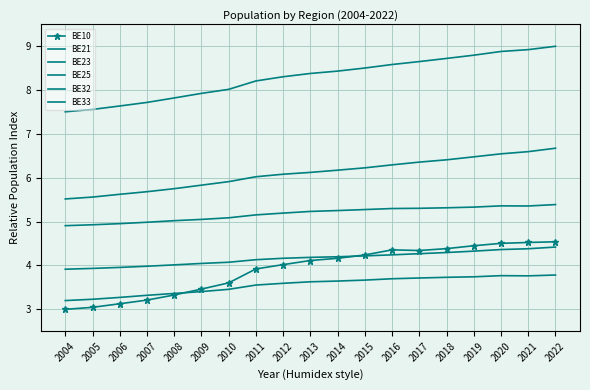

Rank the categories by BE33 value from lowest to highest.

2004, 2005, 2006, 2007, 2008, 2009, 2010, 2011, 2012, 2013, 2014, 2015, 2016, 2017, 2018, 2019, 2021, 2020, 2022